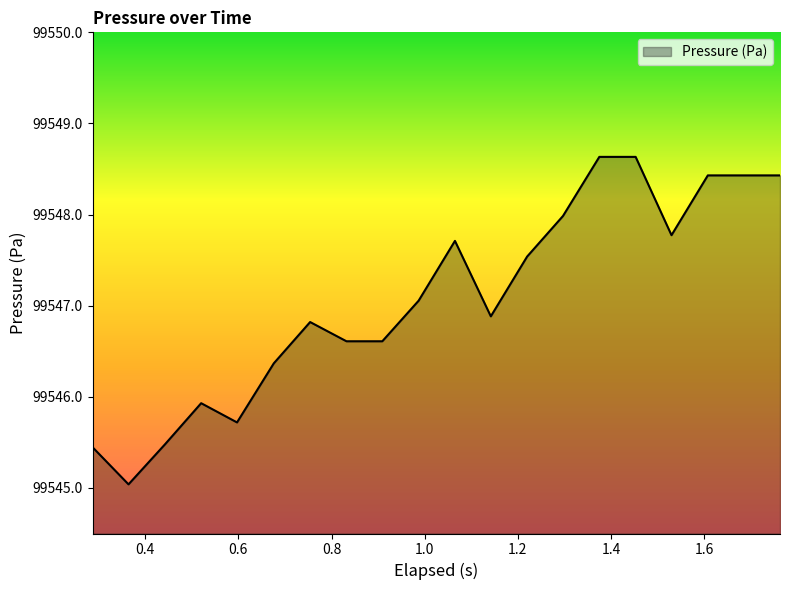

How many values are below 99547?

10